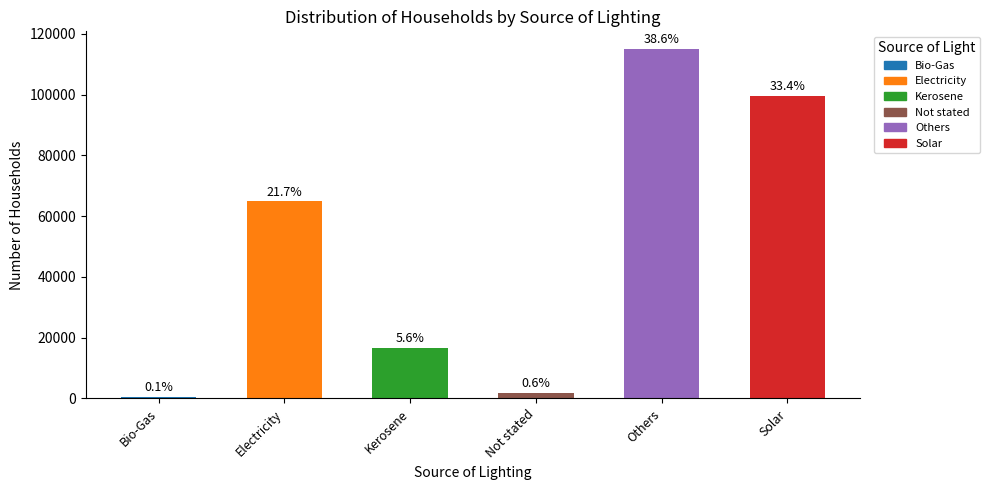

Rank the categories by value from highest to lowest.

Others, Solar, Electricity, Kerosene, Not stated, Bio-Gas